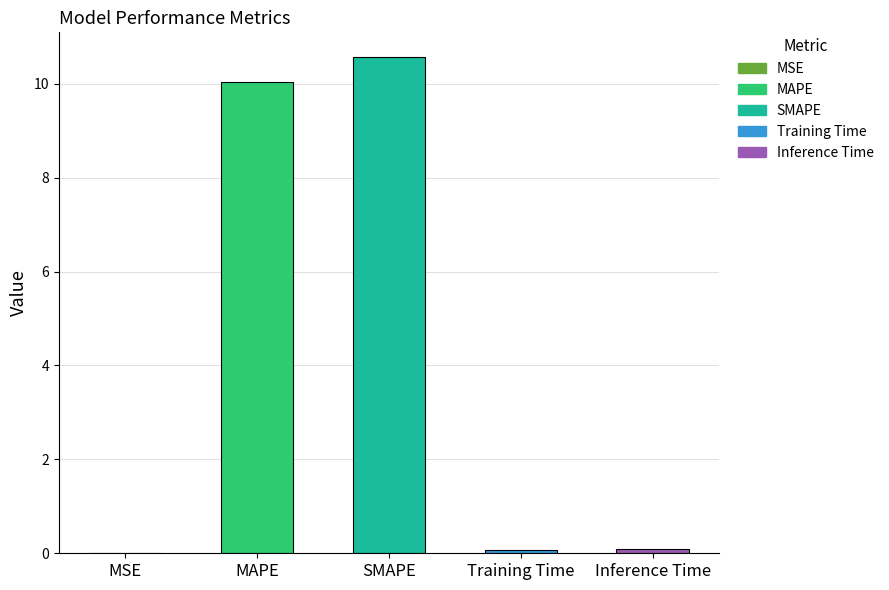

What value does the data have at SMAPE?

10.6